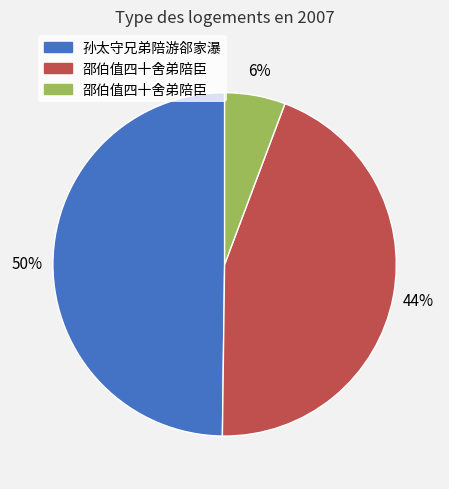

Is there a majority slice in this chart?

No